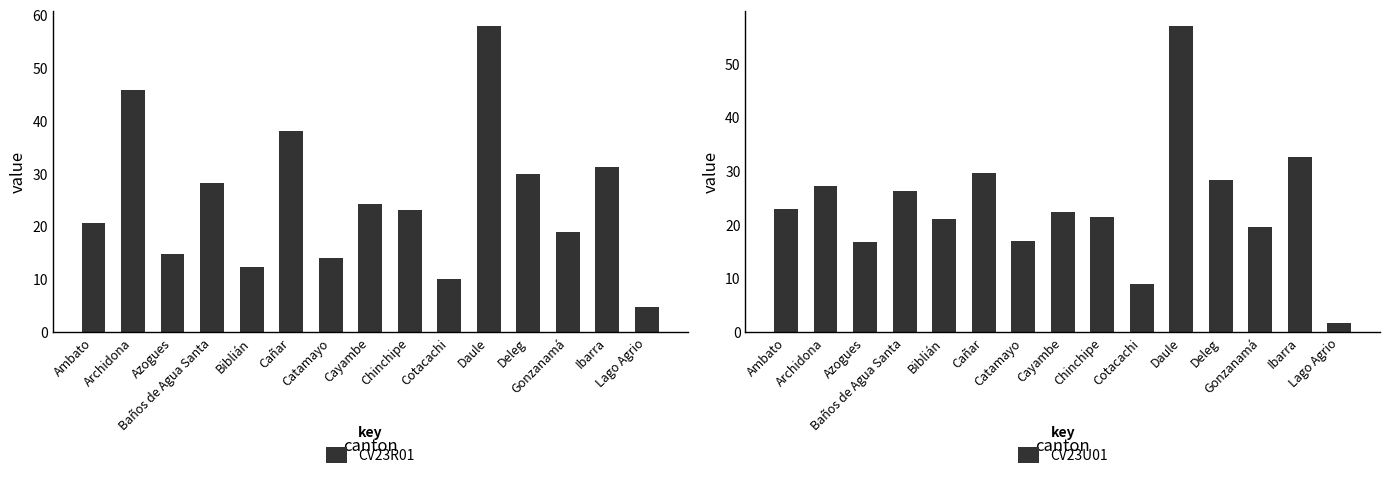

What position from the left is Biblián?

5